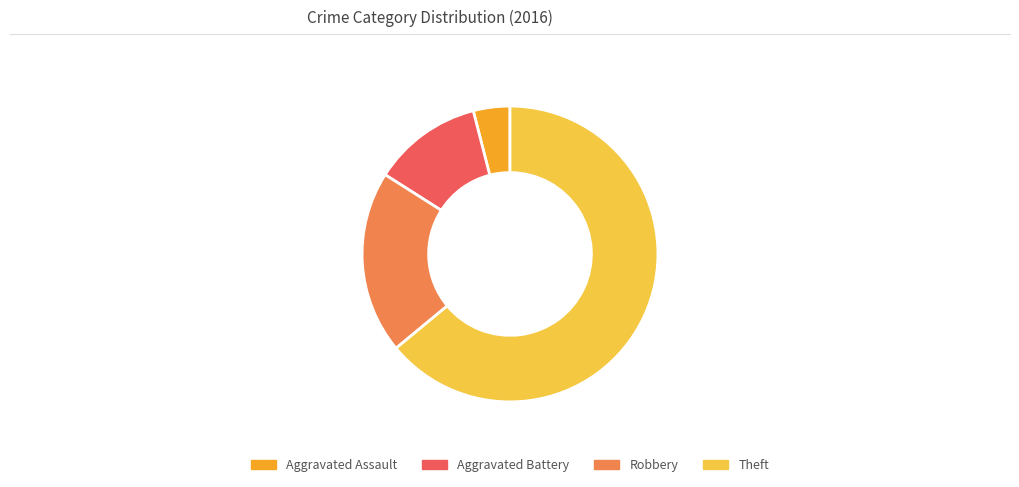

Is there any slice that represents more than half of the pie?

Yes